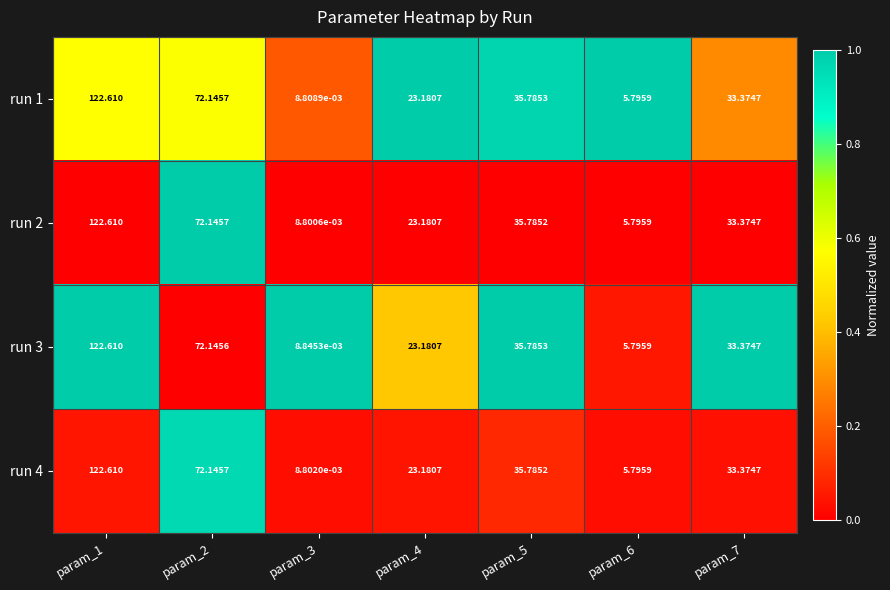

Is the value of run 1 at param_7 greater than the value of run 2 at param_6?

Yes